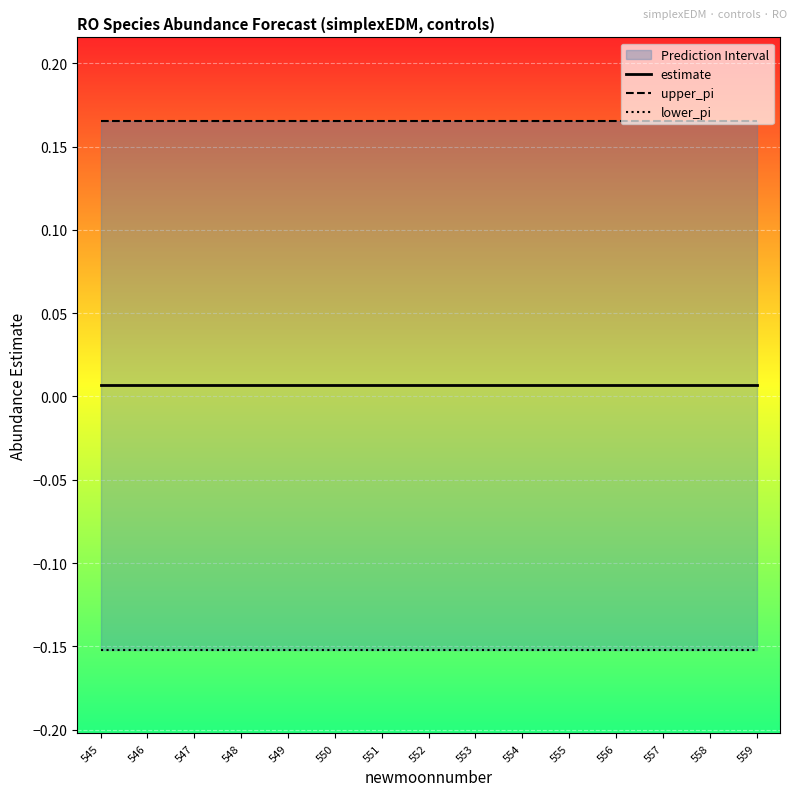

True or false: lower_pi and estimate intersect in this chart.

False